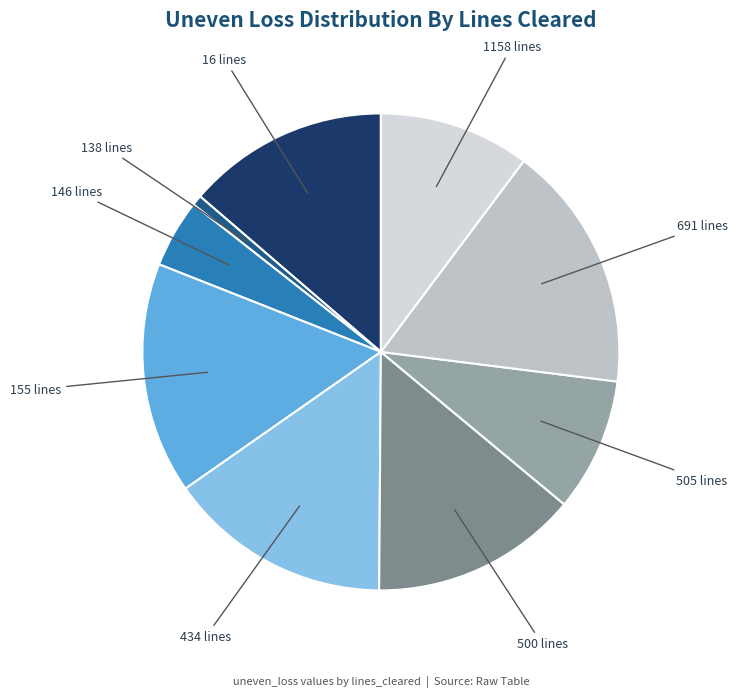

True or false: 500 lines accounts for 14% of the total.

True